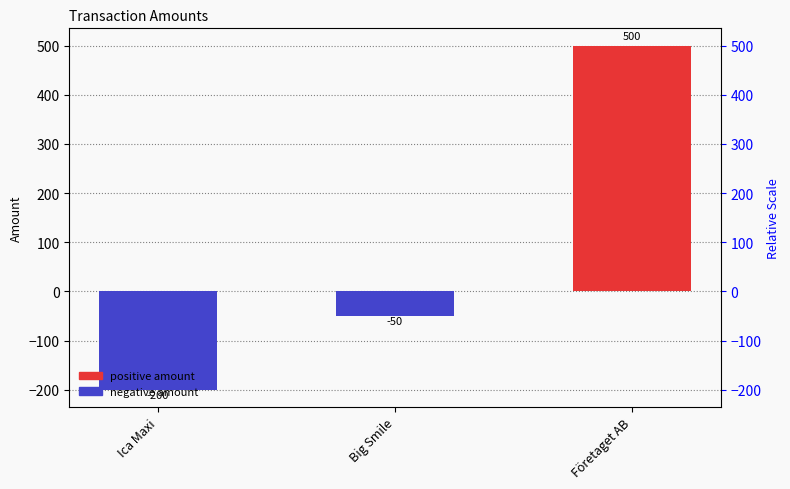

At which category does the chart reach its peak across all series?

Företaget AB